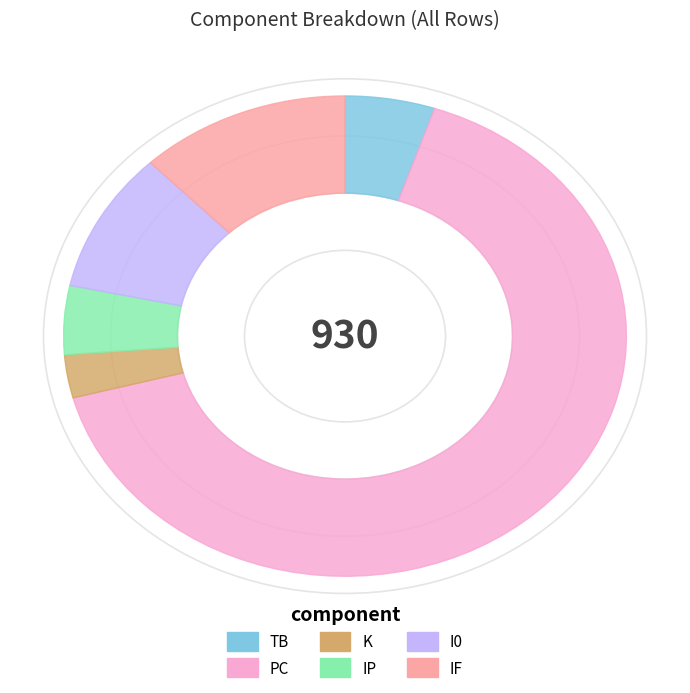

Is there any slice that represents more than half of the pie?

Yes